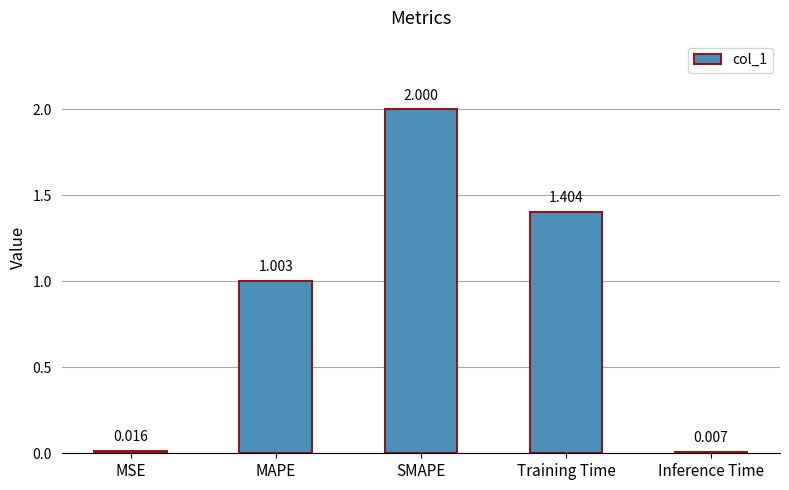

What is the difference between the maximum and minimum values?

2.0